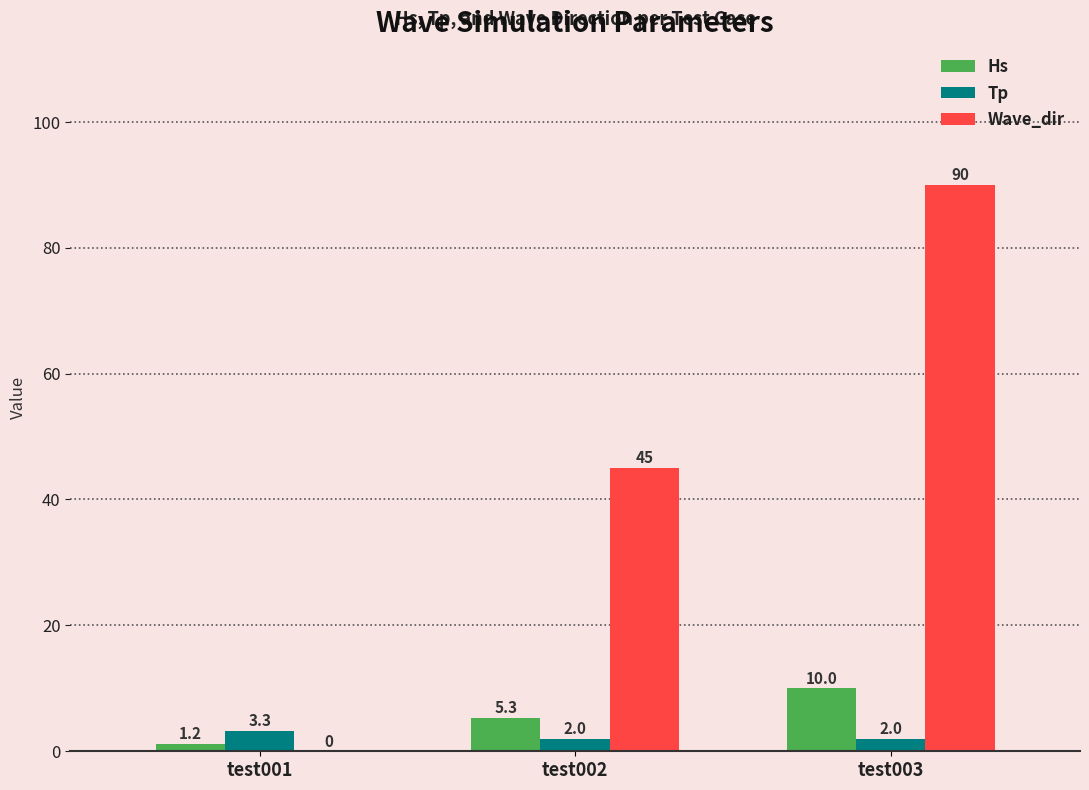

Does the chart contain stacked bars?

No